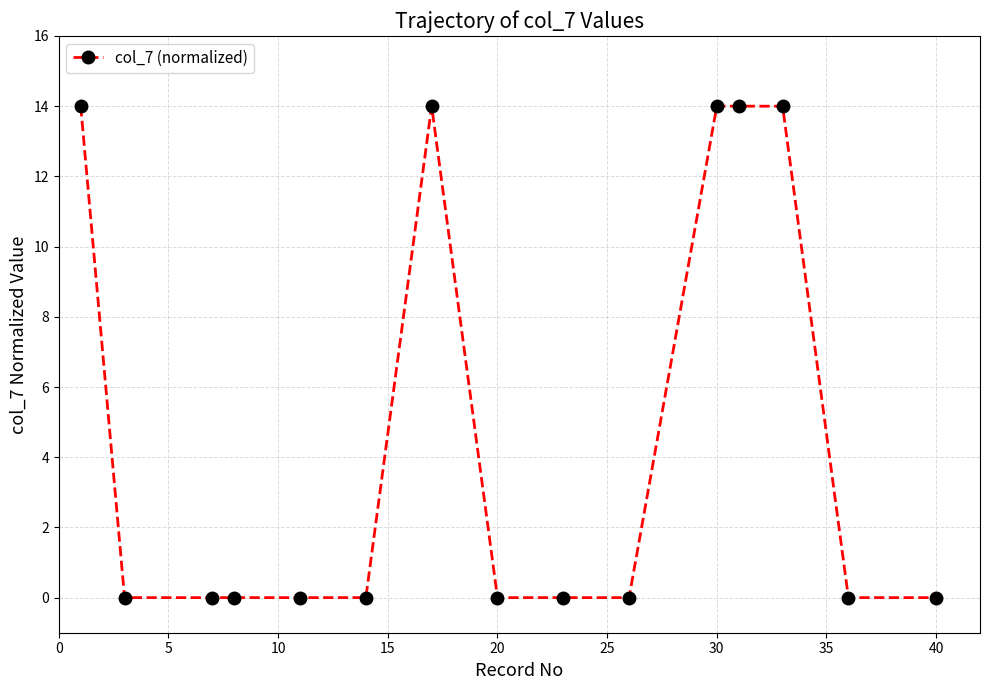

What is the maximum value shown in the chart?

14